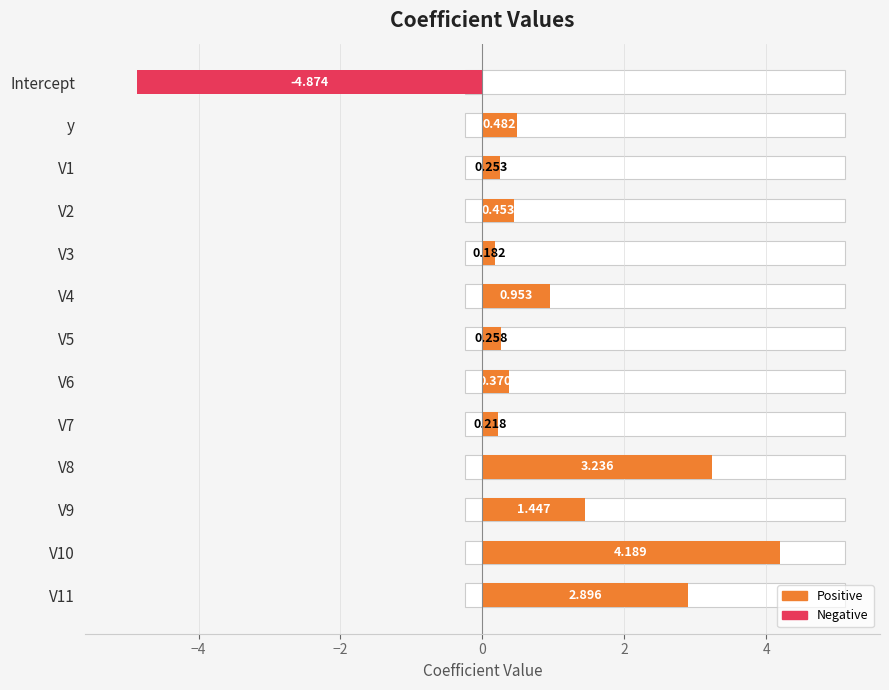

What is the difference between the values at V3 and V6?

0.2